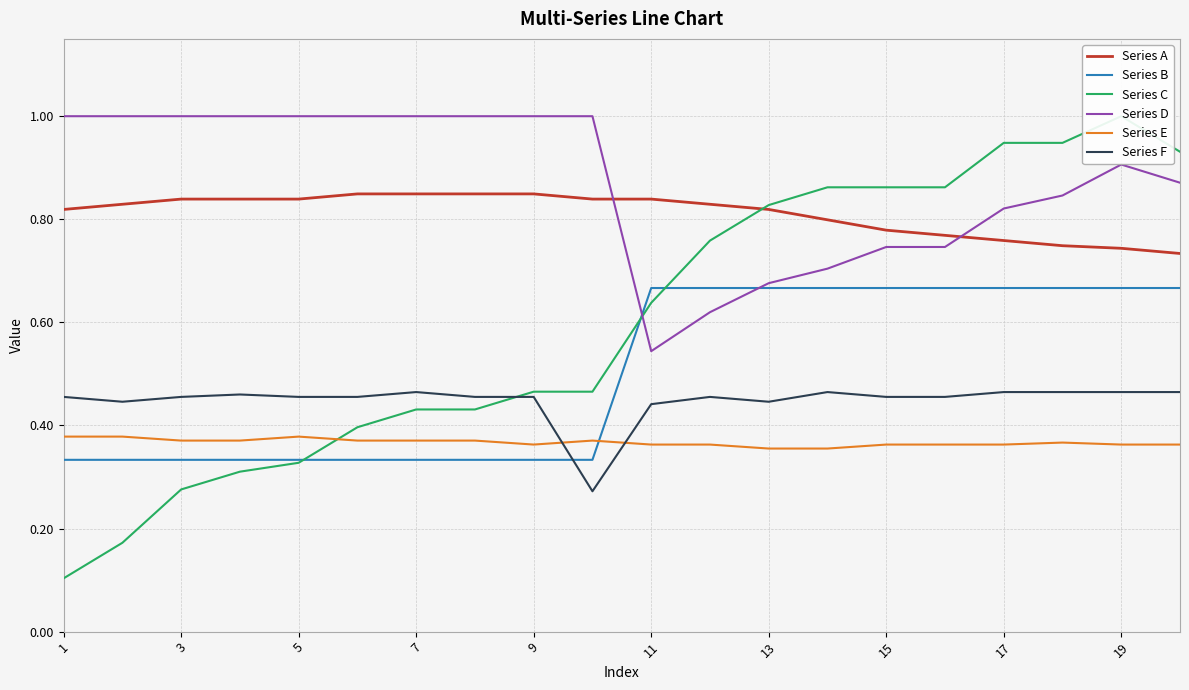

Is it true that Series D equals 0.3 at 3?

False